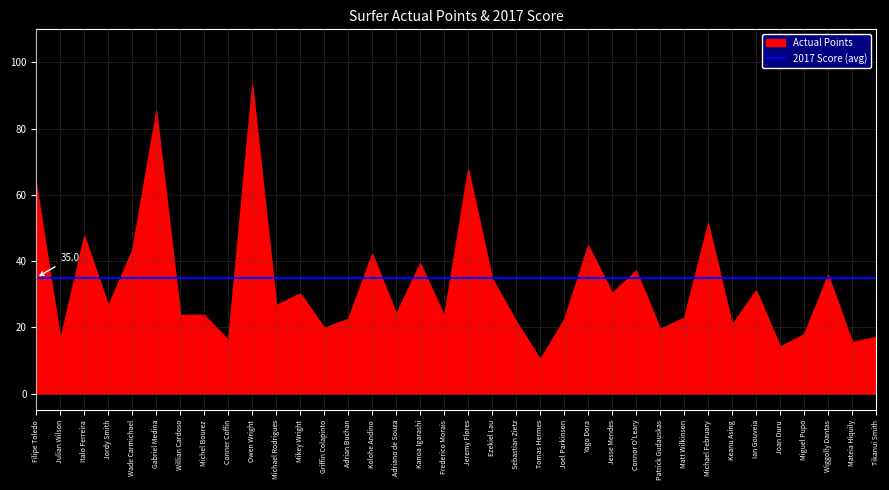

At which label is Actual Points closest to 51?

Michael February